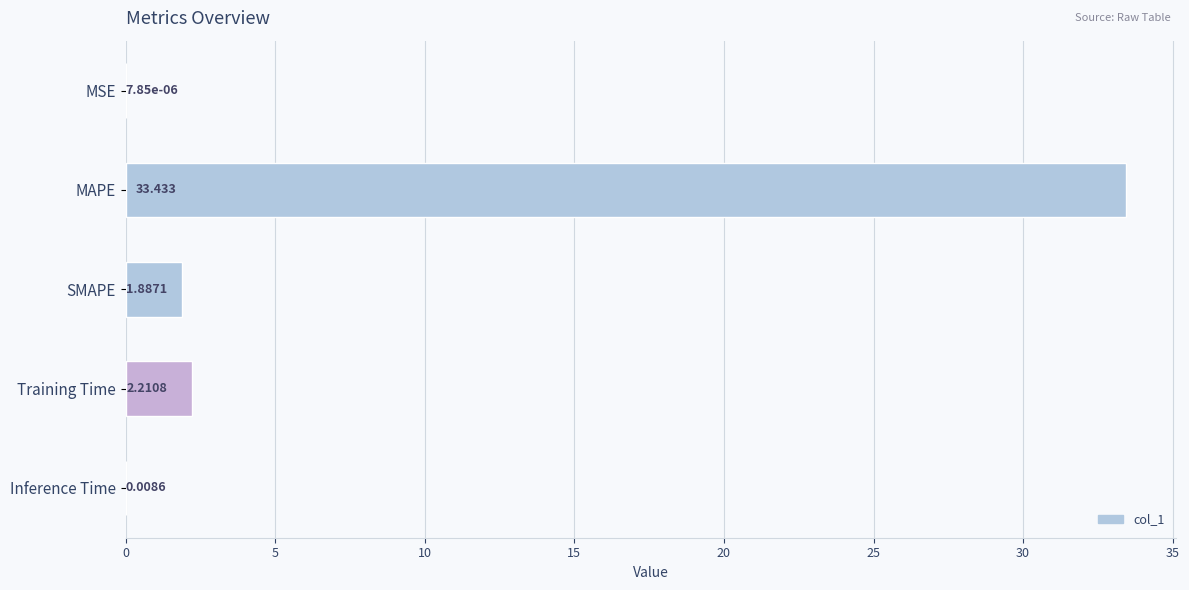

At which label is the value closest to 16?

Training Time